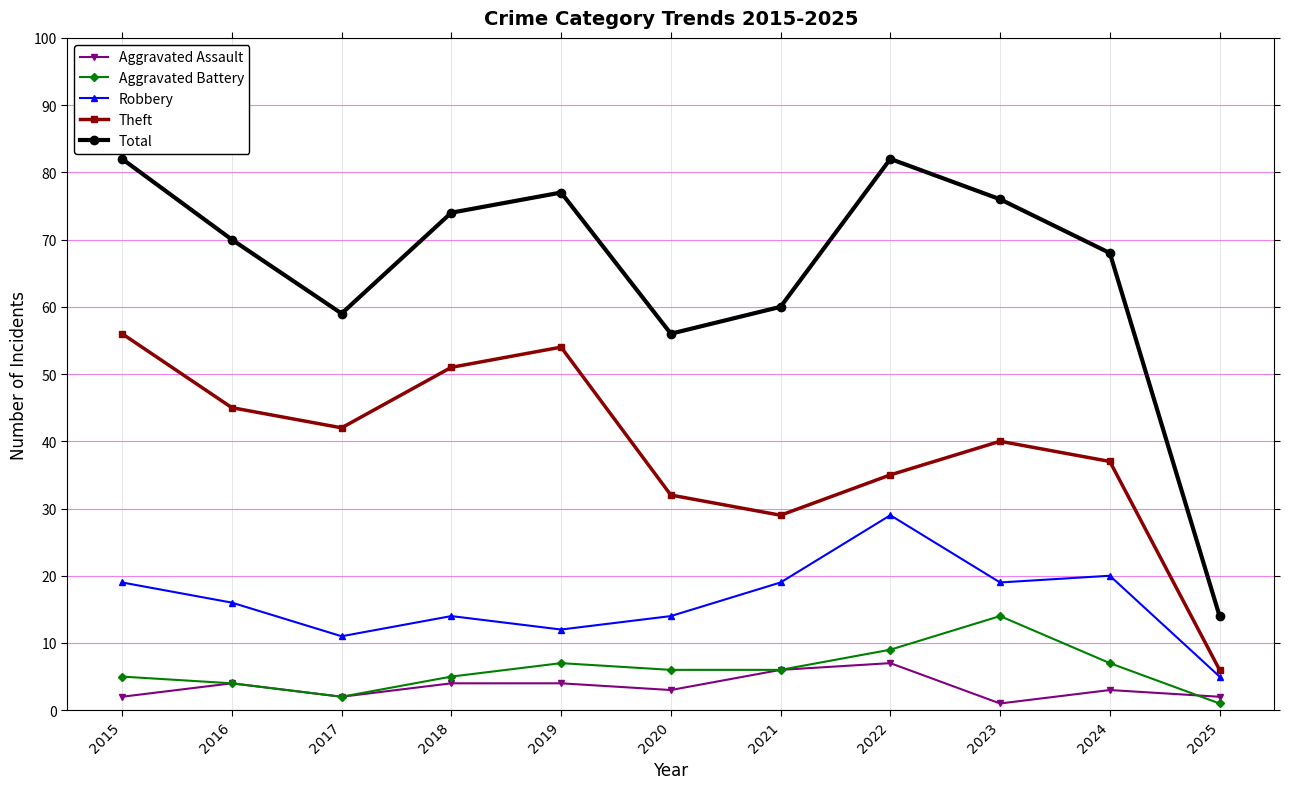

Is the value of Aggravated Battery at 2020 greater than the value of Theft at 2018?

No